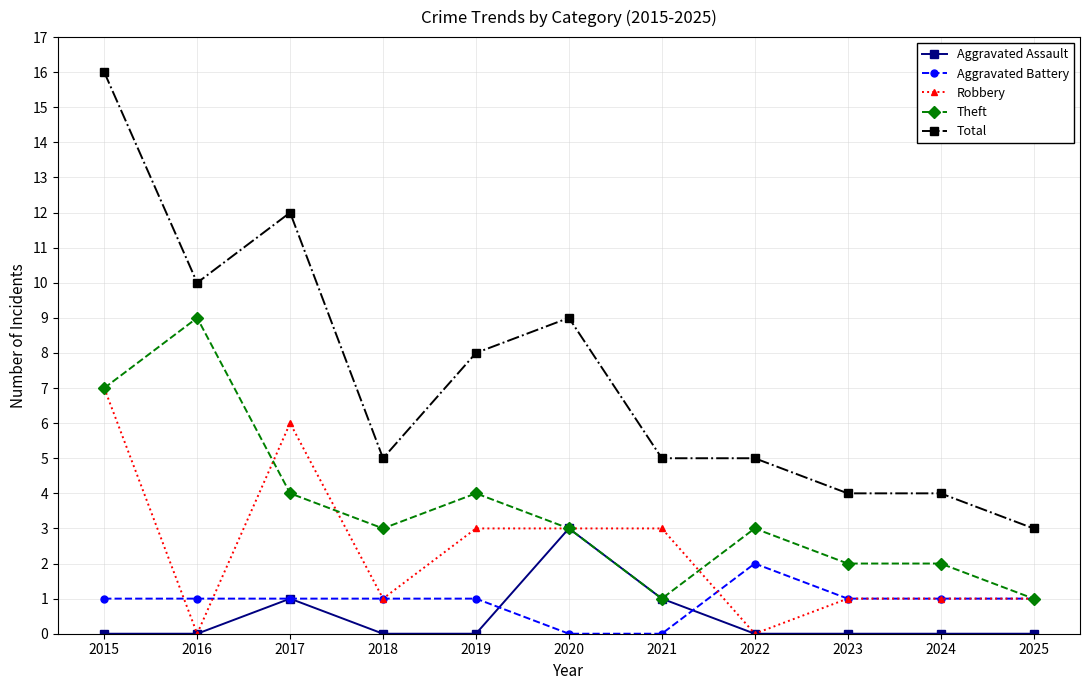

Rank the series by their maximum value, from lowest to highest.

Aggravated Battery, Aggravated Assault, Robbery, Theft, Total